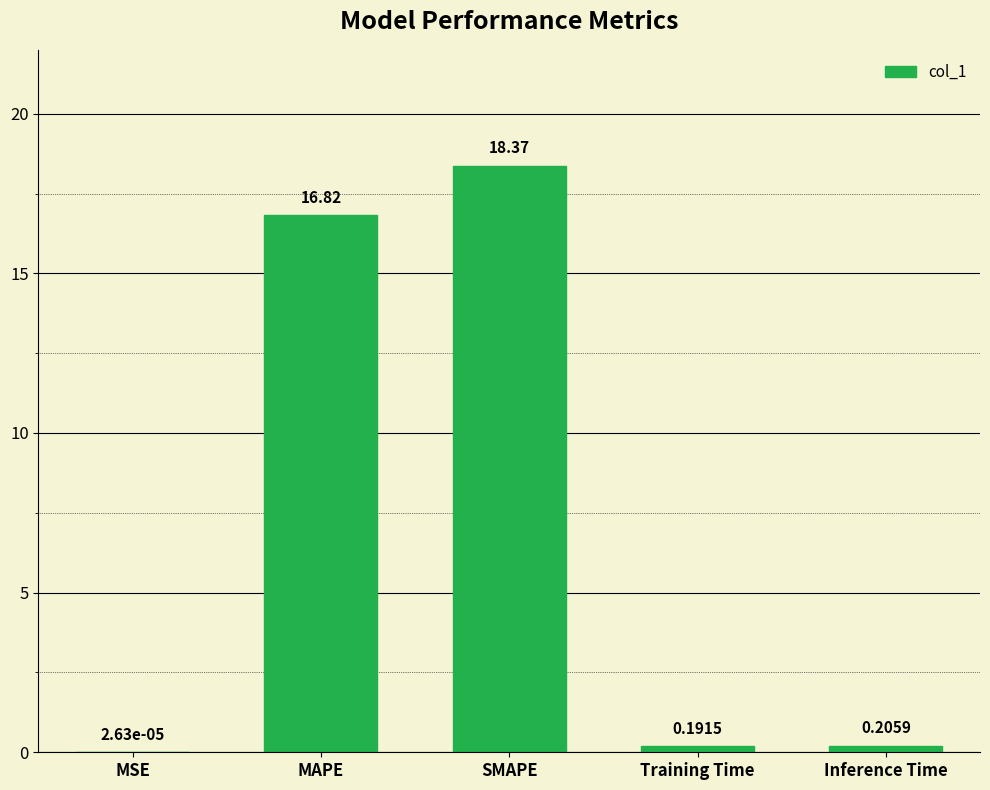

What is the difference between the values at MAPE and Inference Time?

16.6